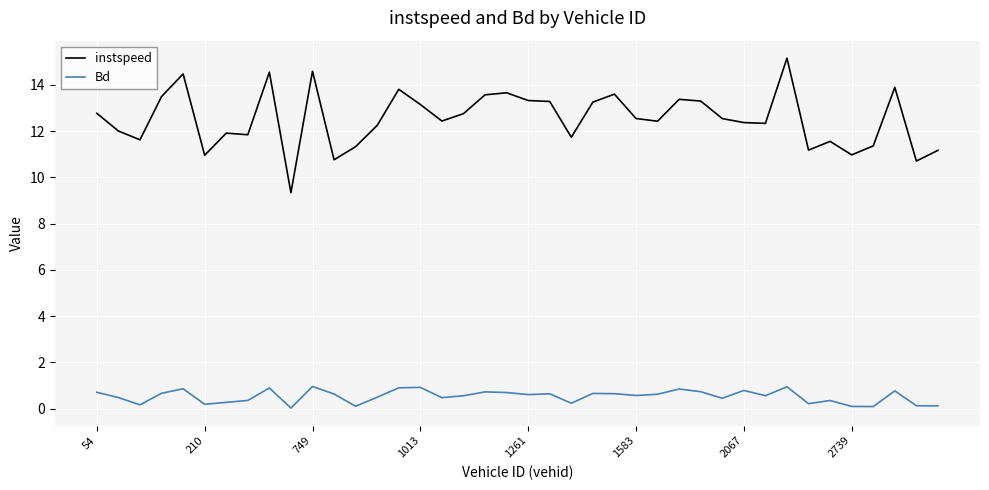

Rank the series by their maximum value, from lowest to highest.

Bd, instspeed